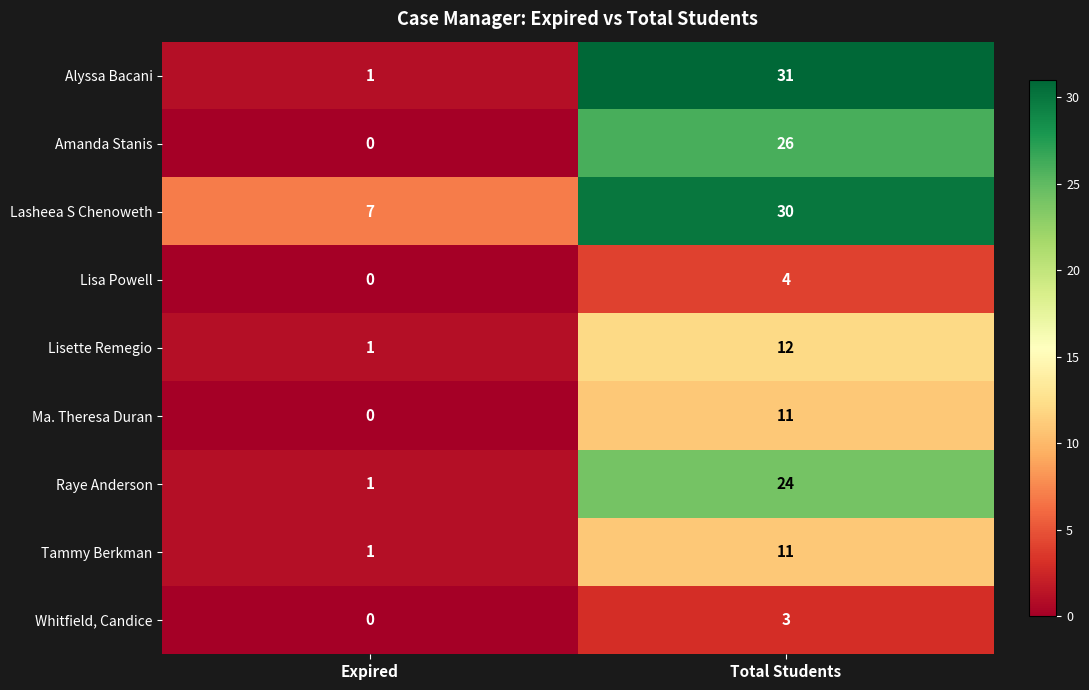

True or false: Ma. Theresa Duran has a value of 6 at Total Students.

False